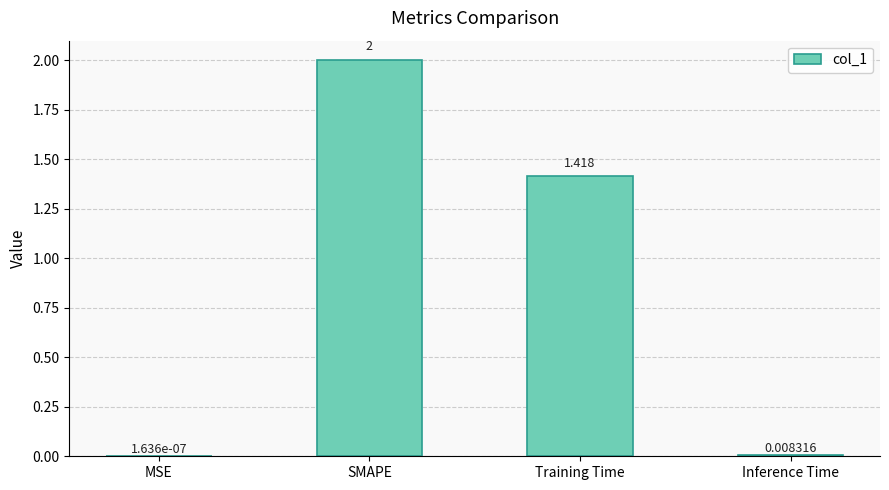

At which category does the chart reach its peak across all series?

SMAPE